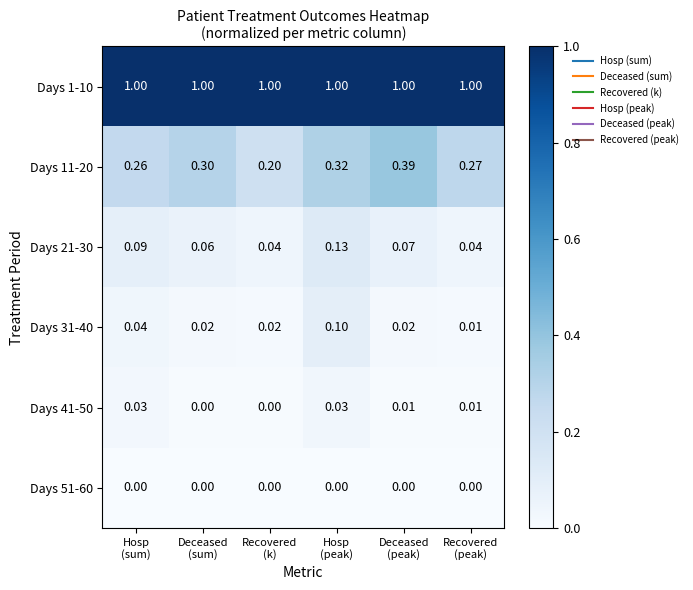

Count the number of categories in the chart.

6